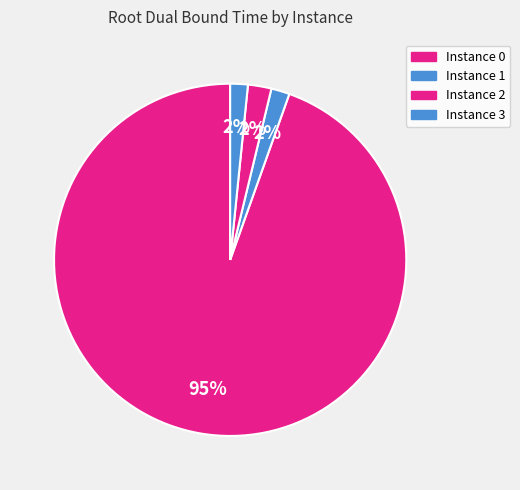

Which category has the smallest portion of the pie?

3